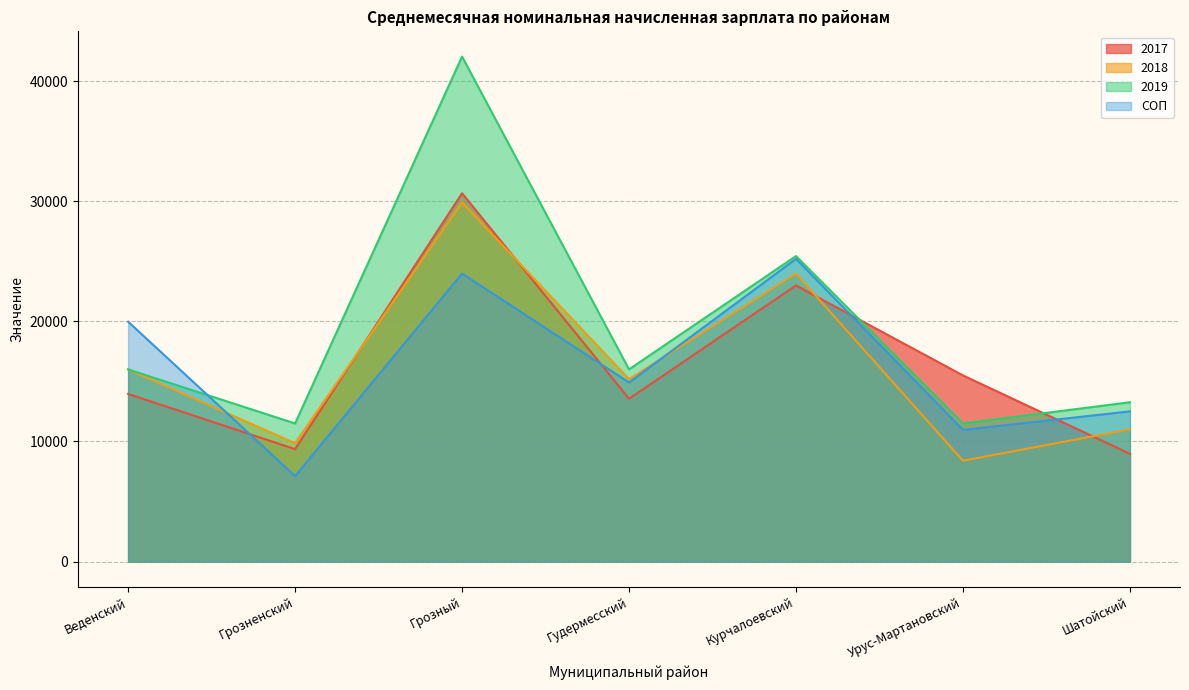

How many data points in 2017 are above 13957?

4